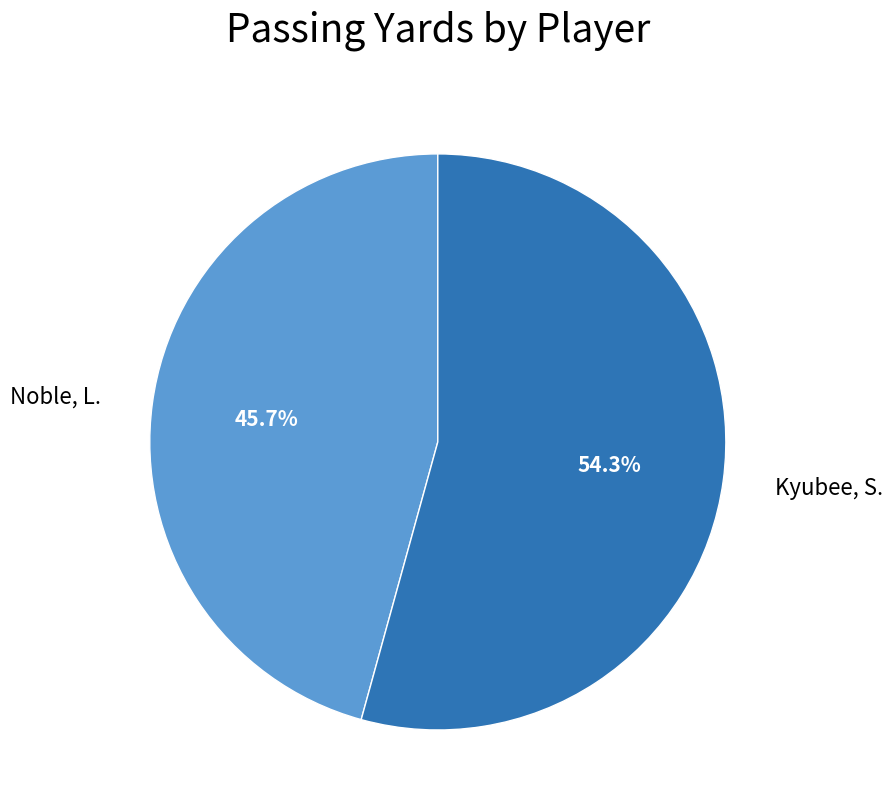

Does any single category account for the majority?

Yes